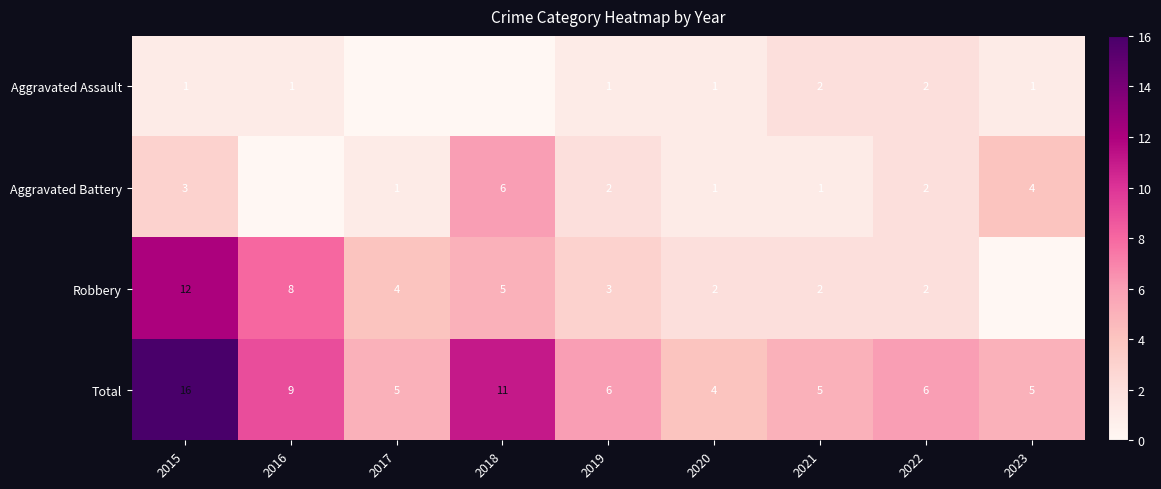

What is the spread (max minus min) of values at 2018?

11